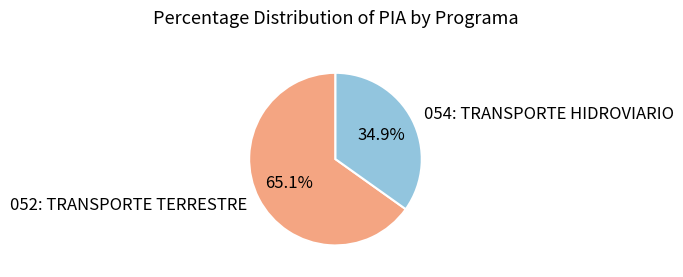

What is the largest slice in the pie chart?

052: TRANSPORTE TERRESTRE